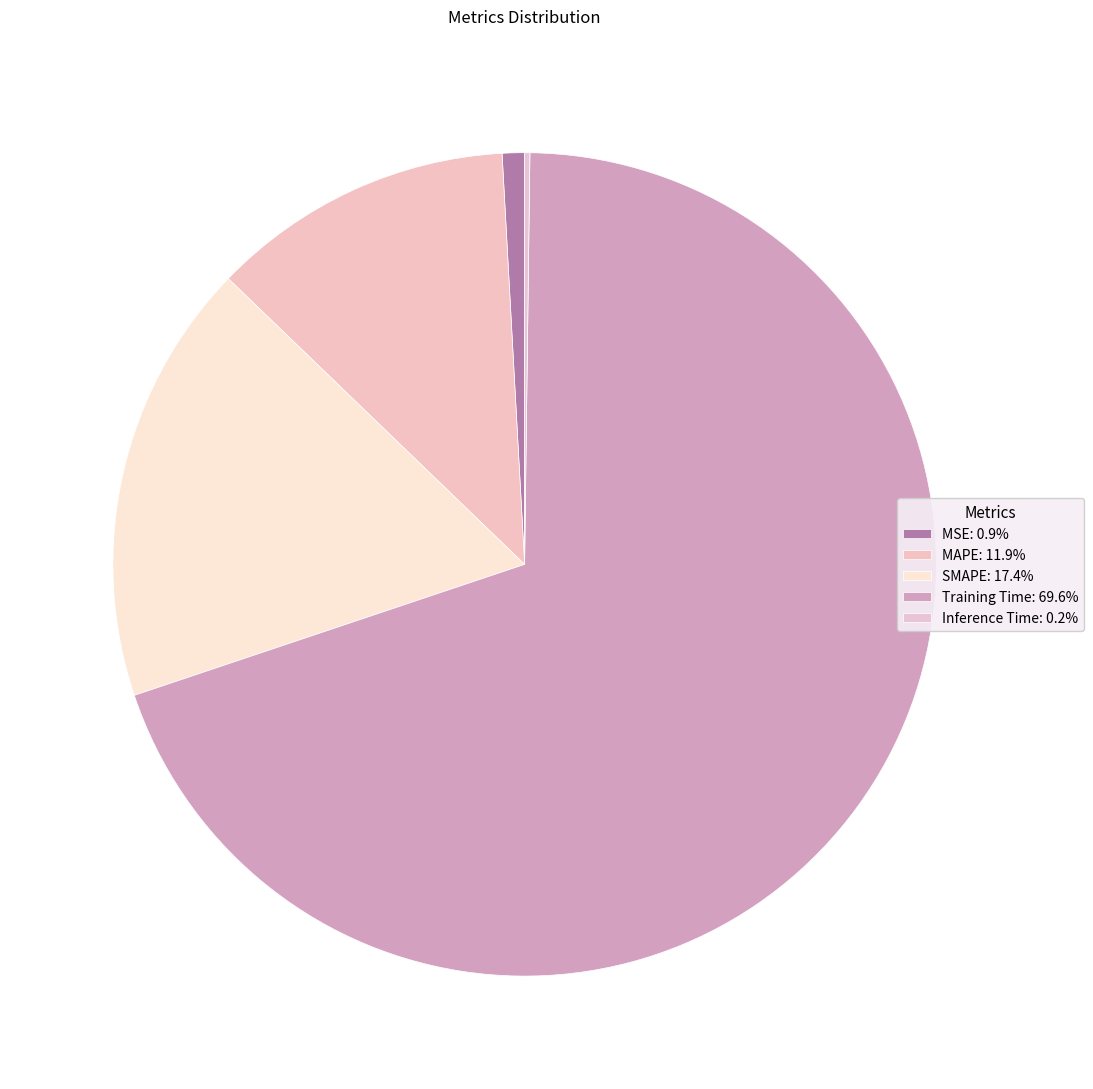

True or false: SMAPE accounts for 17% of the total.

True